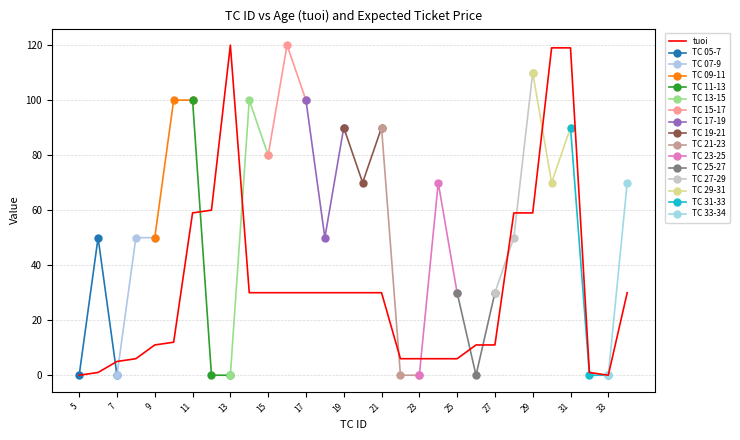

Which label corresponds to the smallest value in the chart?

5